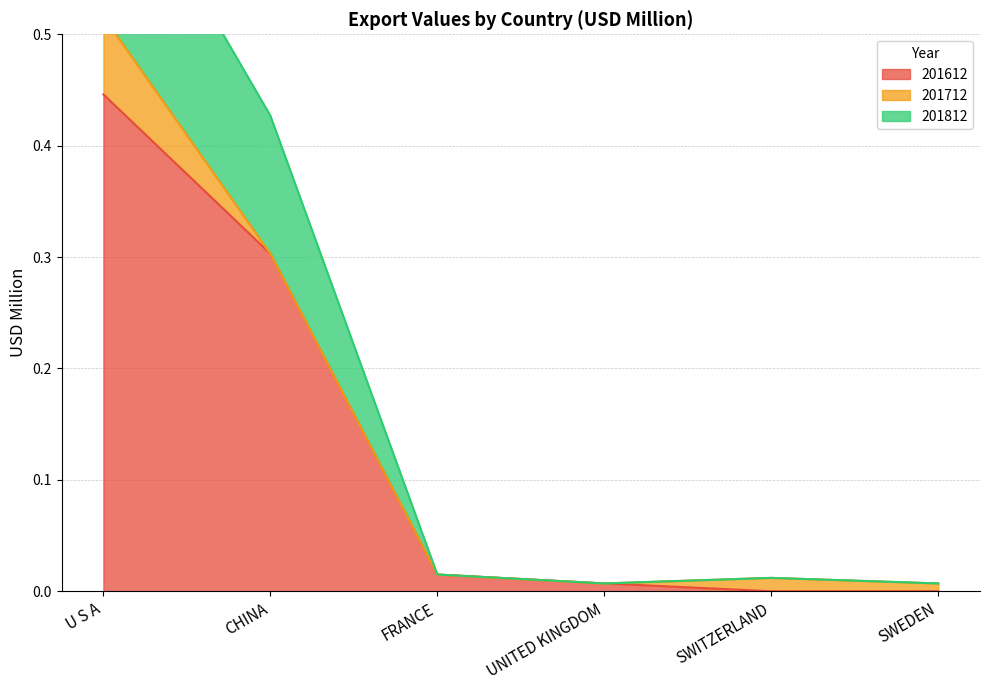

Is it true that 201612 equals 0.2 at CHINA?

False